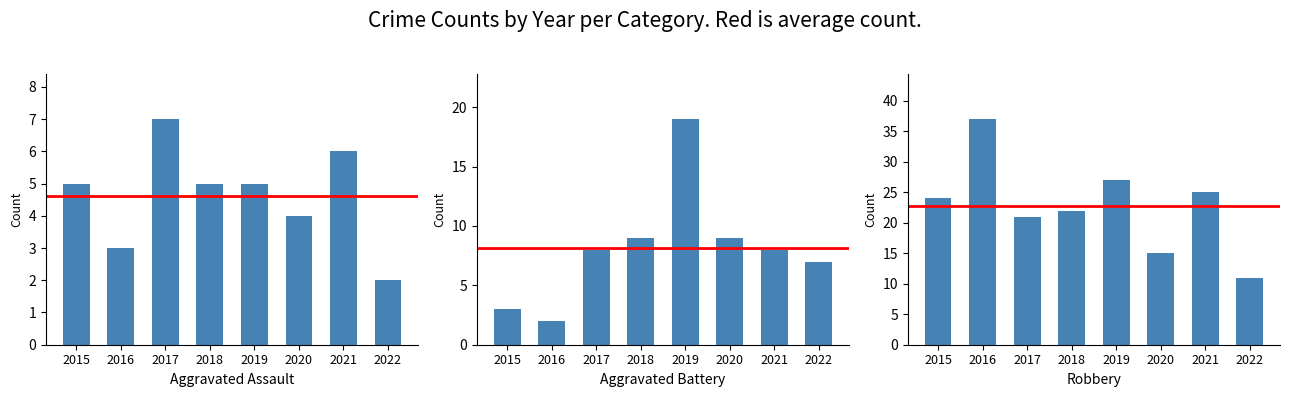

At which label is Robbery closest to 24?

2015